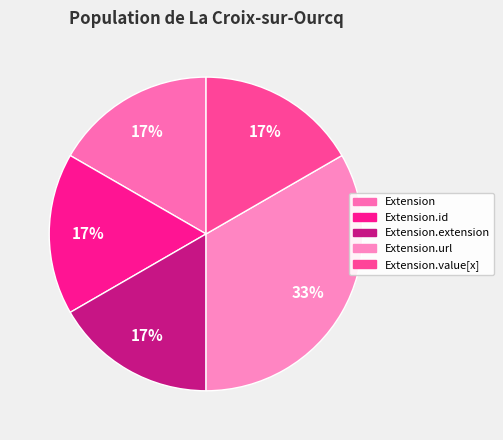

To the nearest percent, what is the average slice percentage?

20%